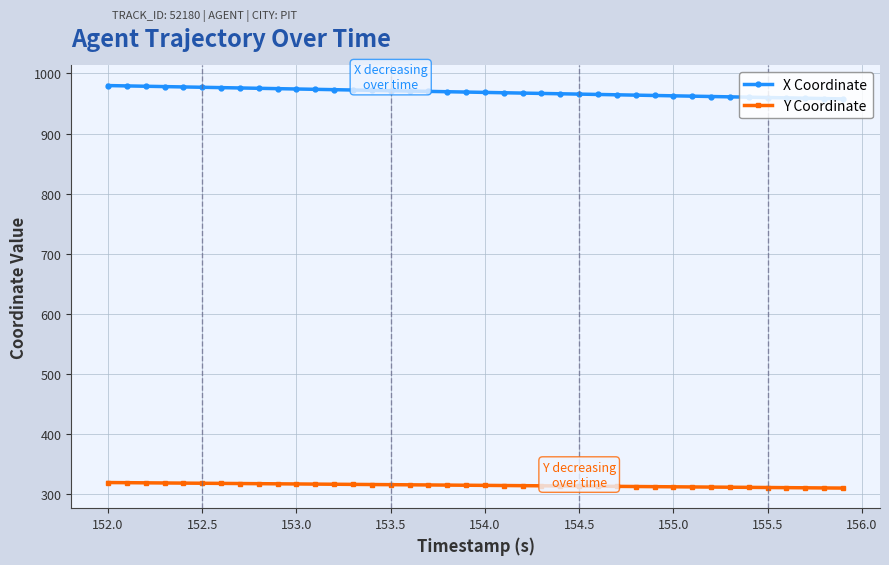

At how many categories does at least one series exceed 376?

40